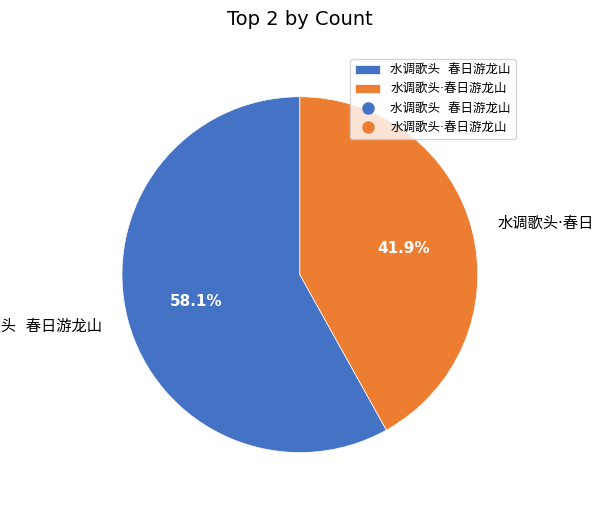

To the nearest percent, what is the average slice percentage?

50%